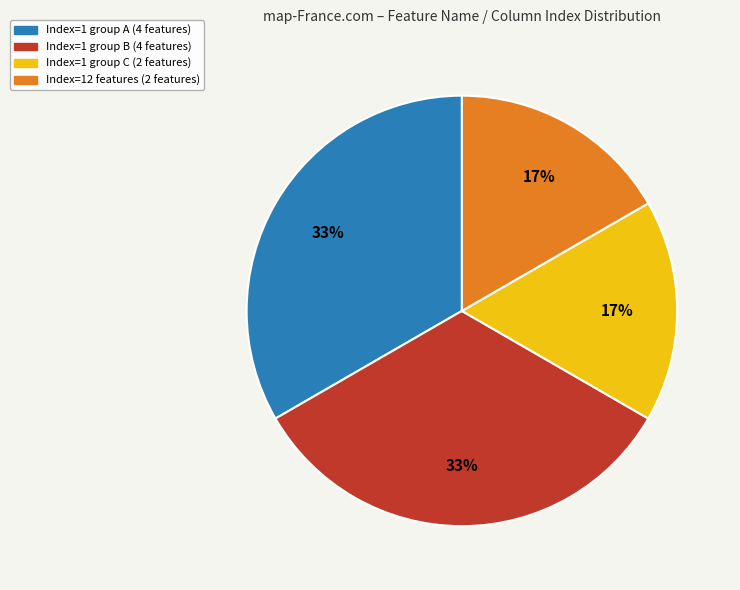

To the nearest percent, what is the average slice percentage?

25%